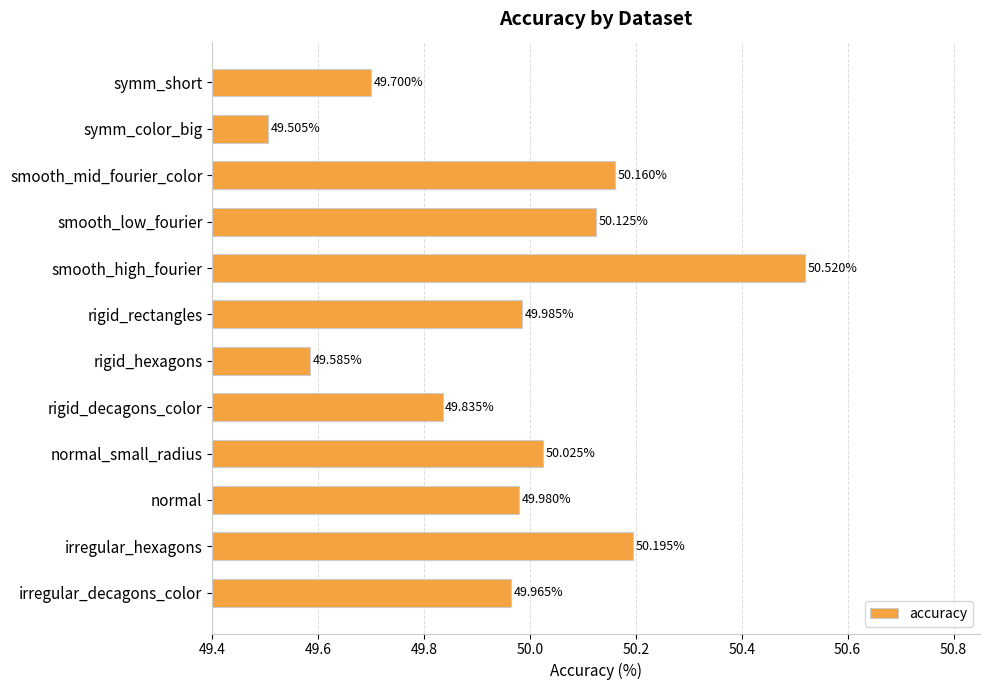

What is the difference between the second highest and second lowest values?

0.6